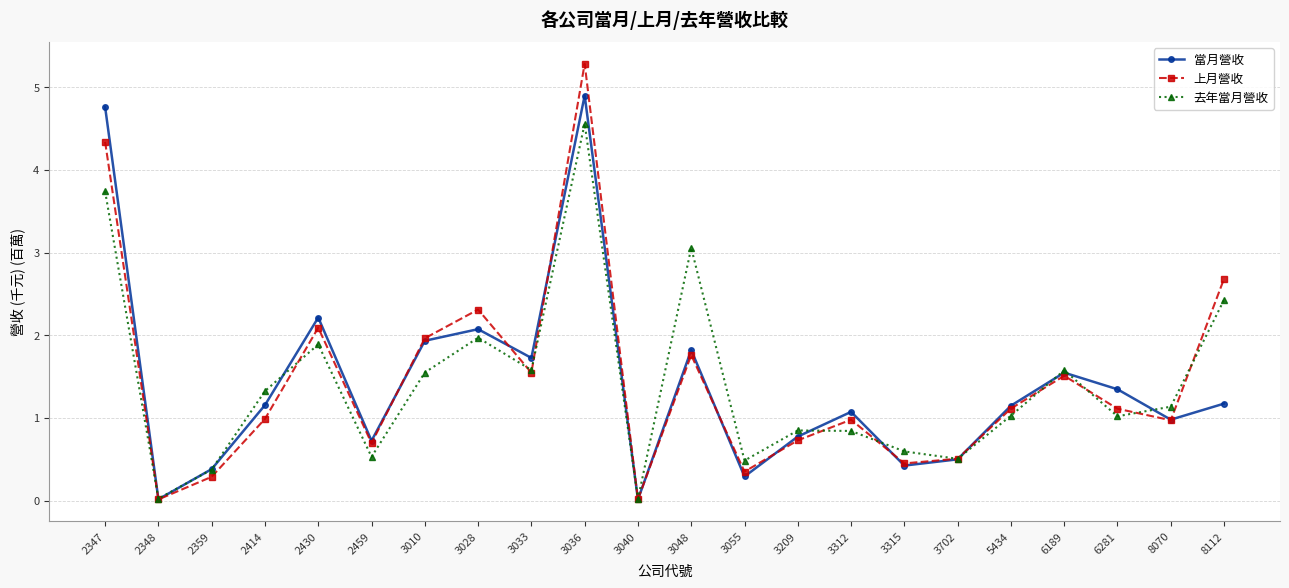

What is the total value across all series at 8112?

6.3